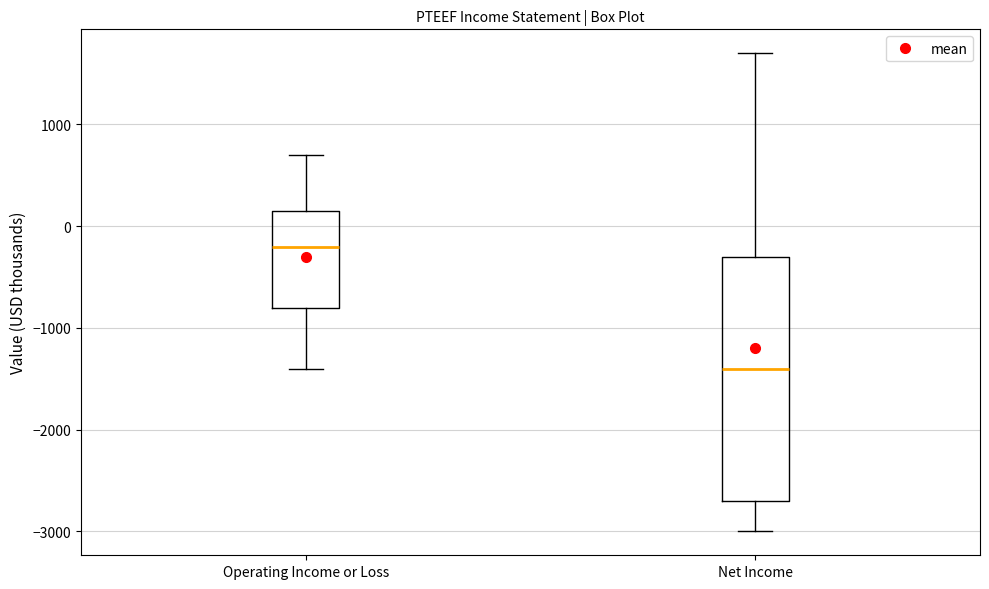

Which box has the lowest median line?

Net Income